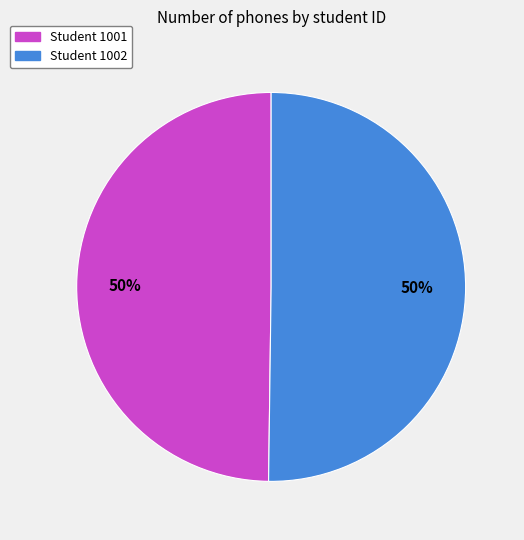

To the nearest percent, what is the average slice percentage?

50%